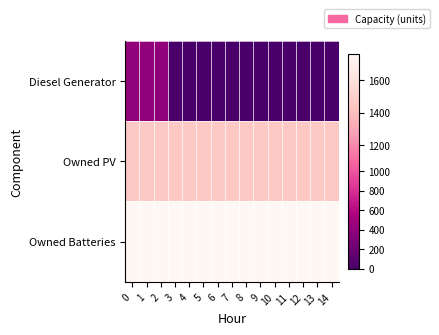

What is the total value across all series at 1?

3623